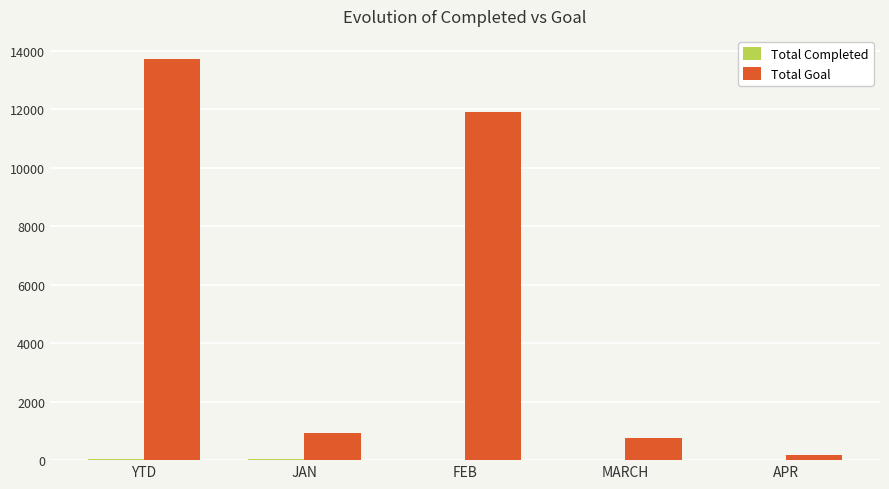

Count the number of data series in this chart.

2